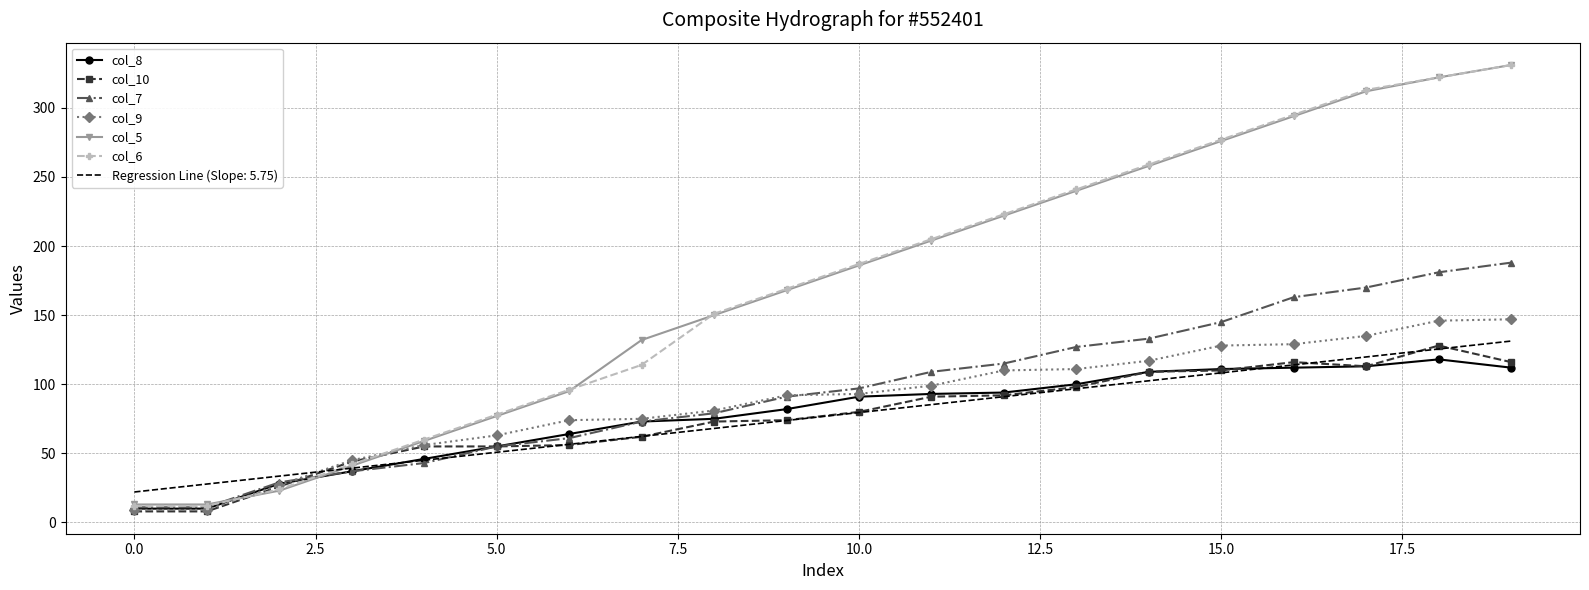

What is the maximum value for col_8?

118.0